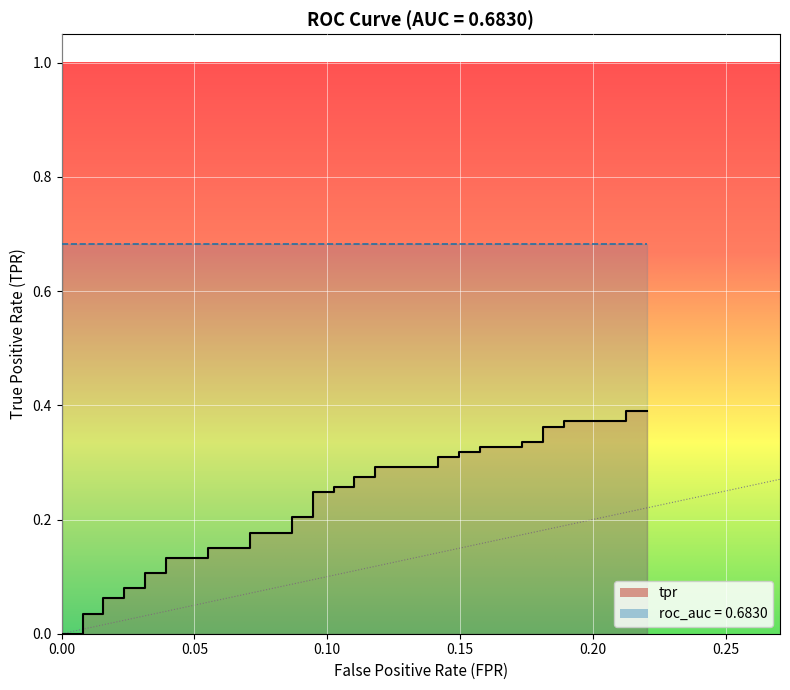

What is the greatest value displayed?

0.4